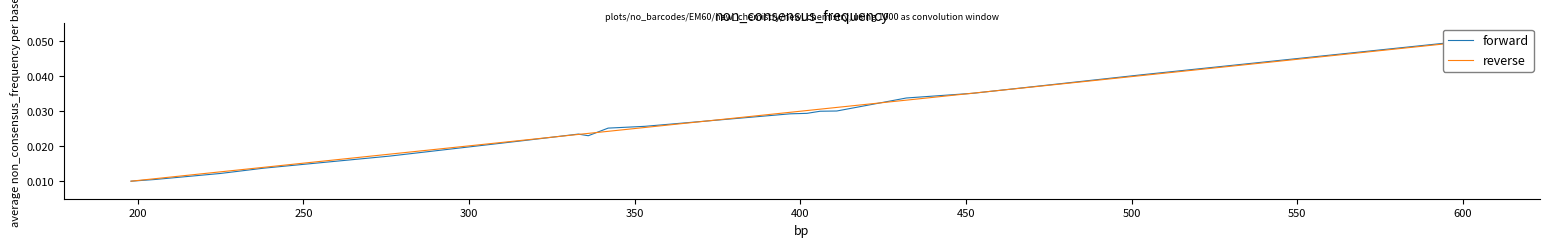

Rank the series by their maximum value, from highest to lowest.

forward, reverse